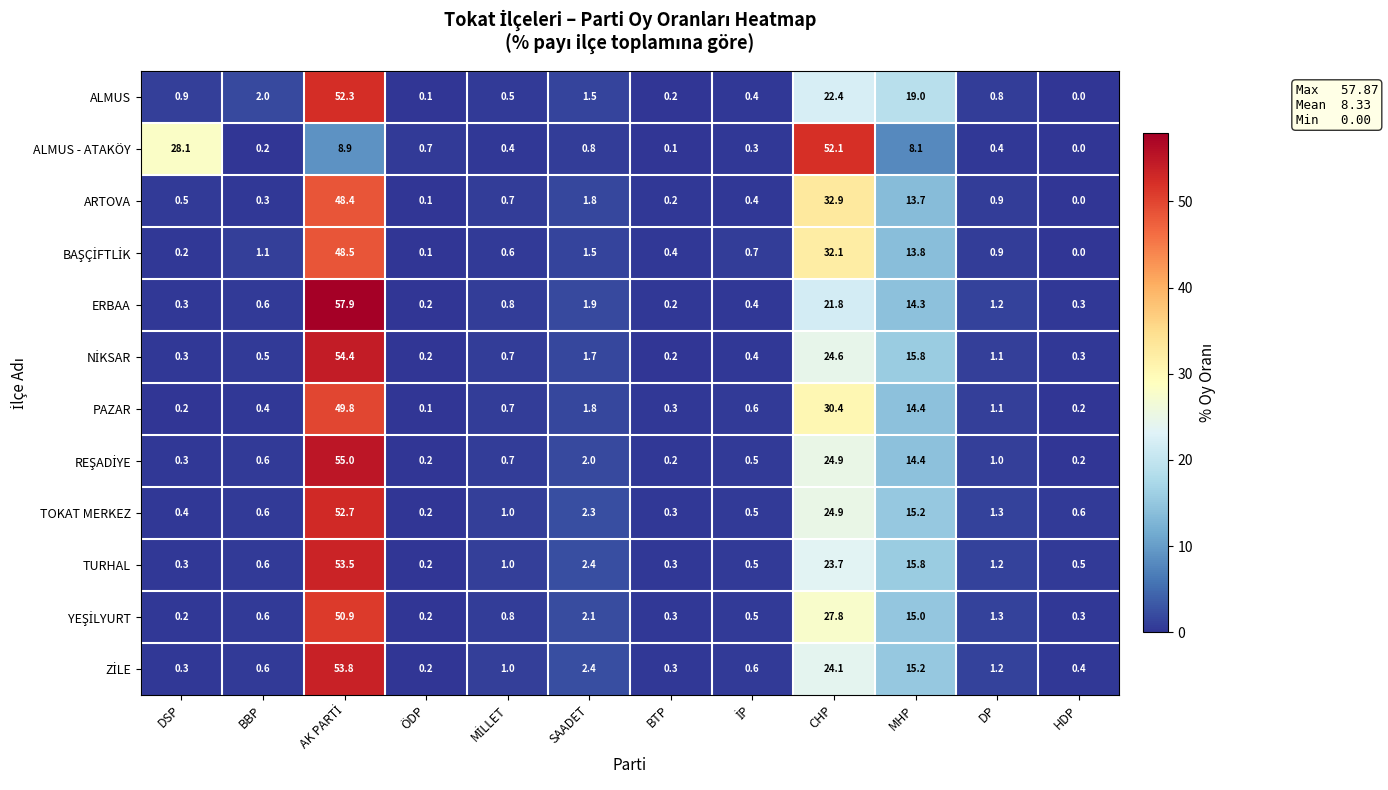

The ALMUS series shows 0.8 at DP. True or false?

True